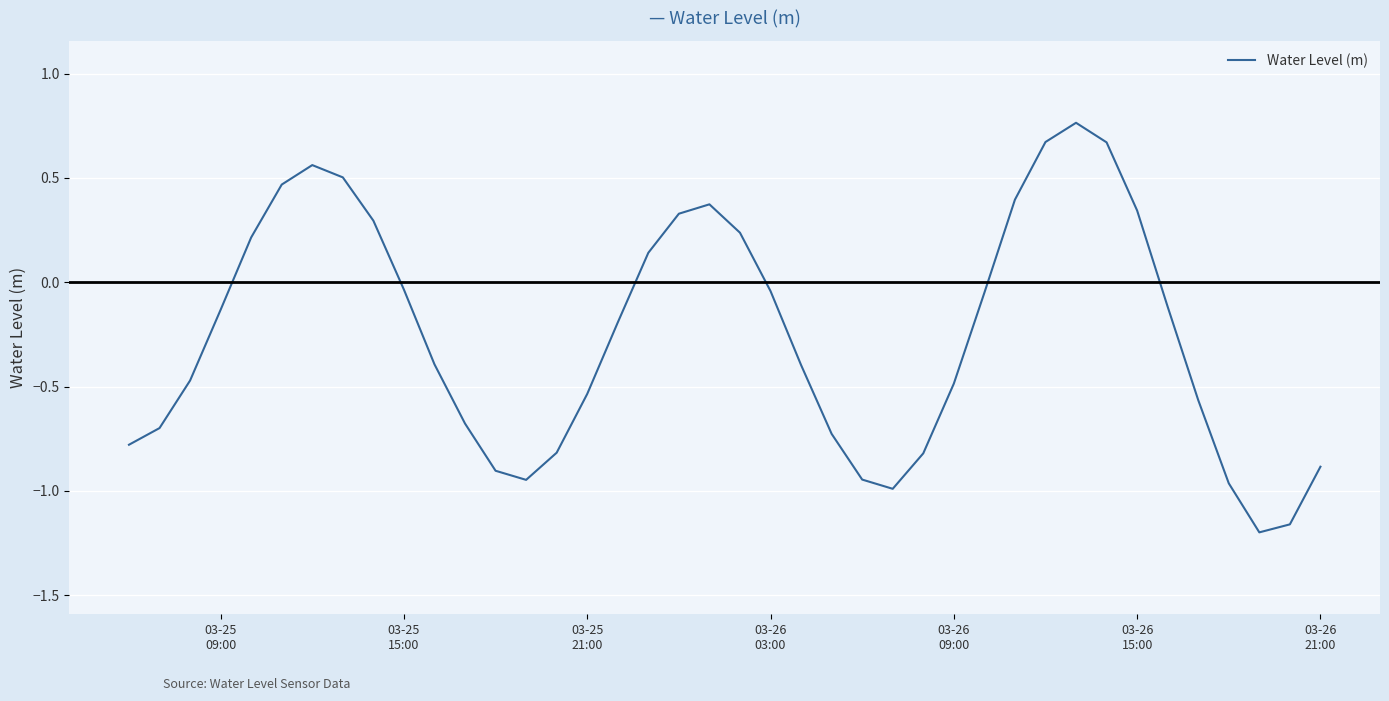

Does the chart display data point markers on the line(s)?

No